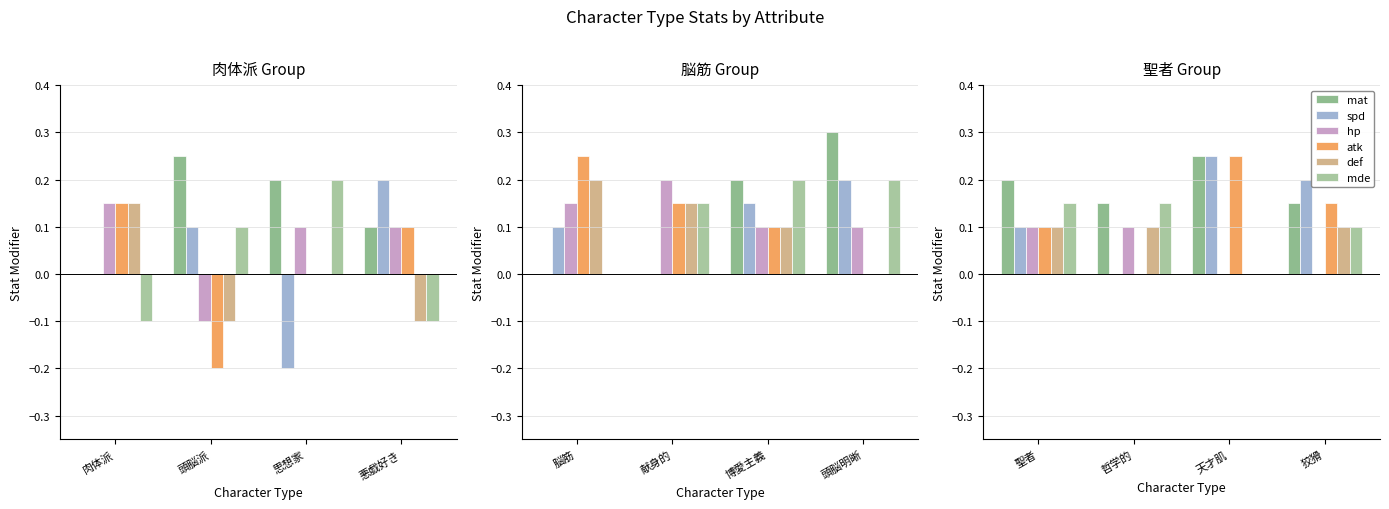

At which category does the chart reach its minimum across all series?

哲学的